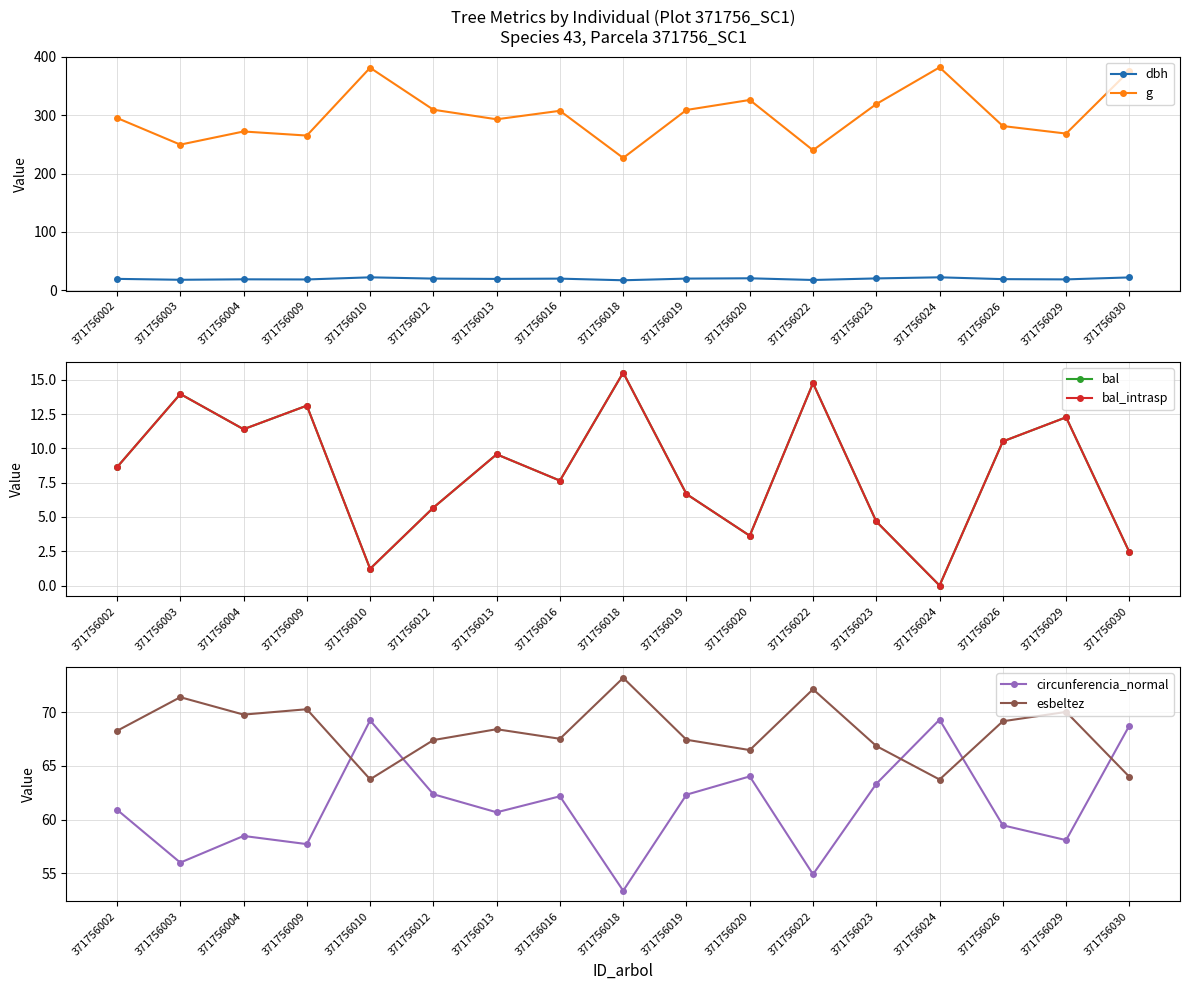

How many data points in circunferencia_normal are less than 60?

7